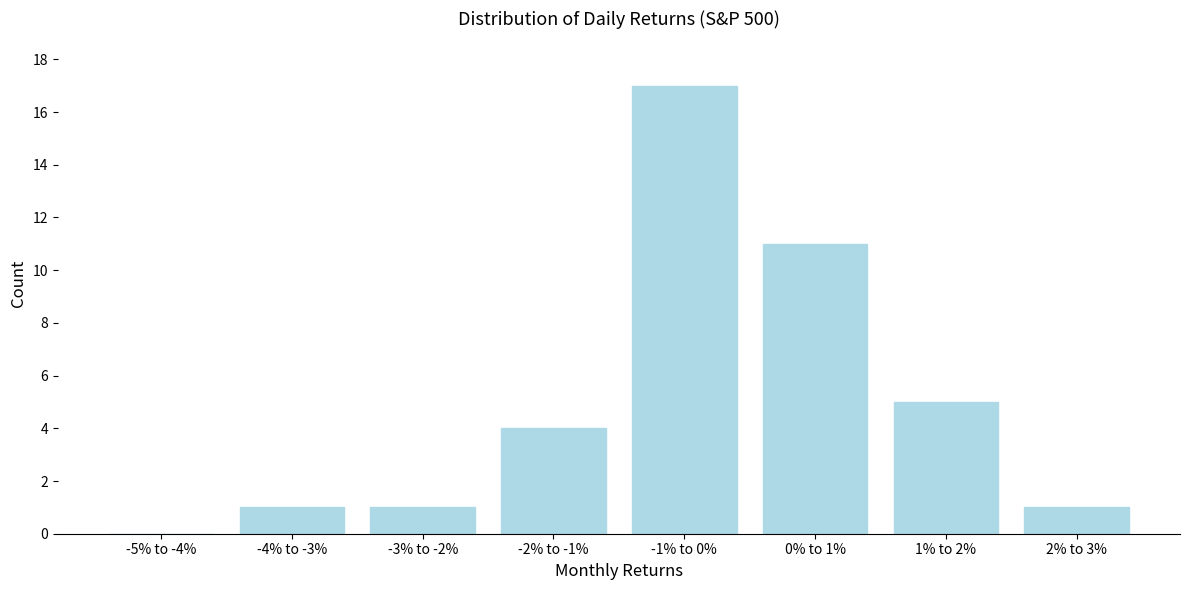

Reading left to right, what are all the values shown in this chart?

-5% to -4%=0	-4% to -3%=1	-3% to -2%=1	-2% to -1%=4	-1% to 0%=17	0% to 1%=11	1% to 2%=5	2% to 3%=1